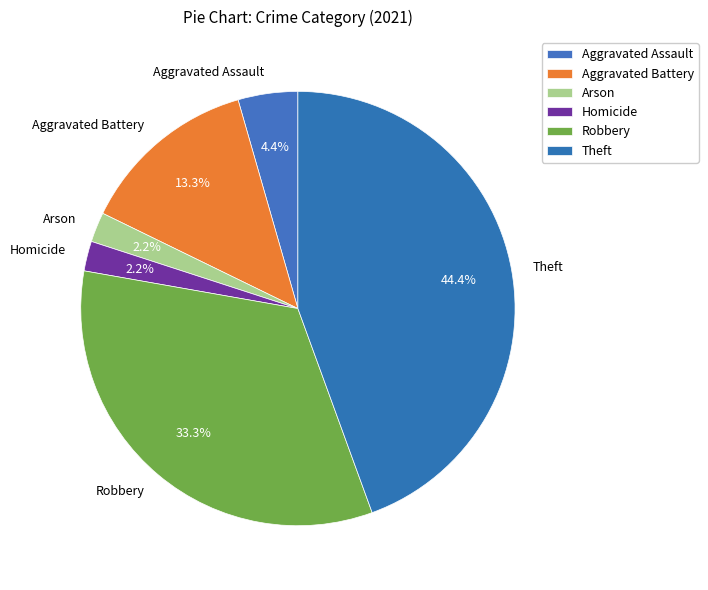

True or false: Homicide accounts for 2% of the total.

True